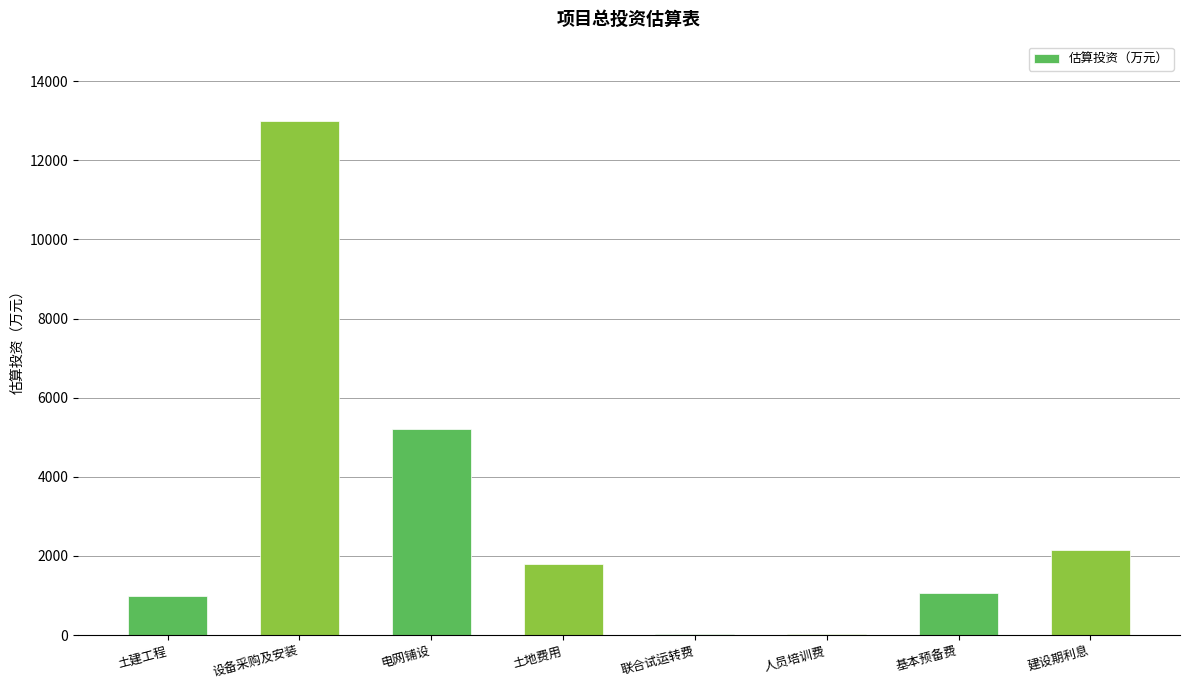

What is the sum of all values?

24262.5